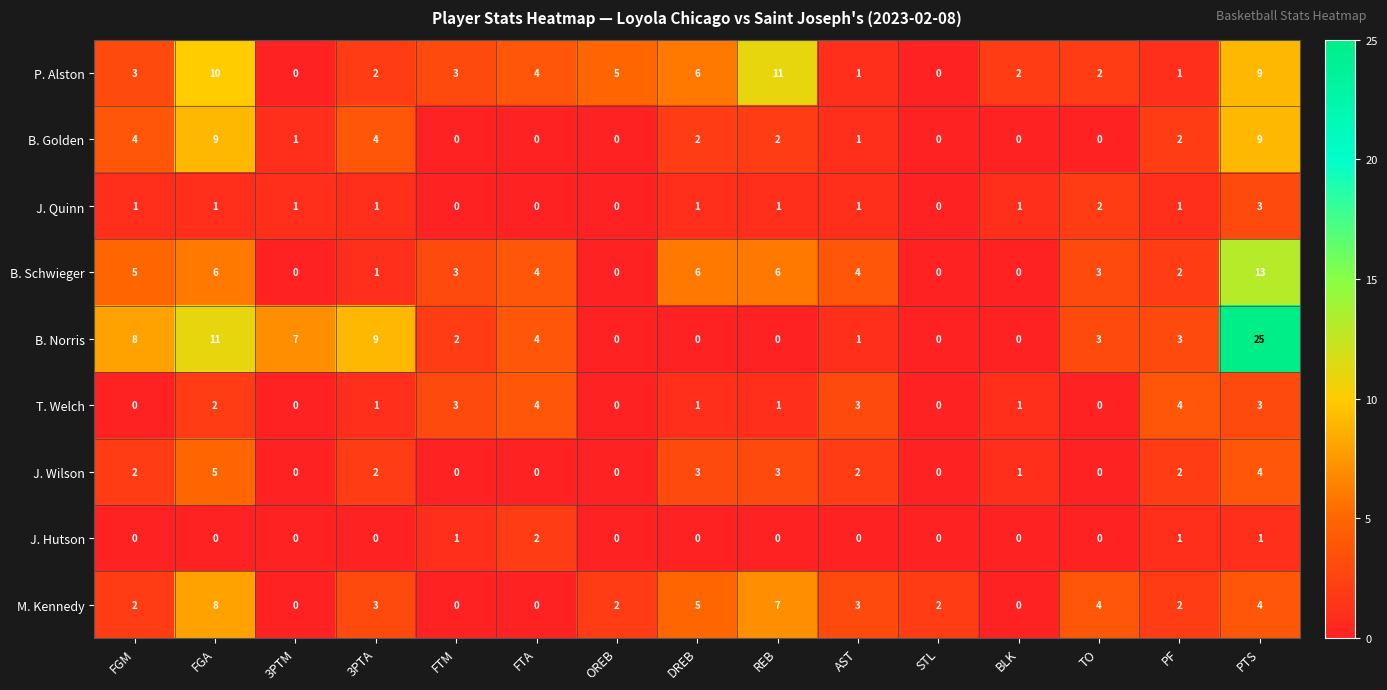

True or false: T. Welch has a value of -1 at STL.

False